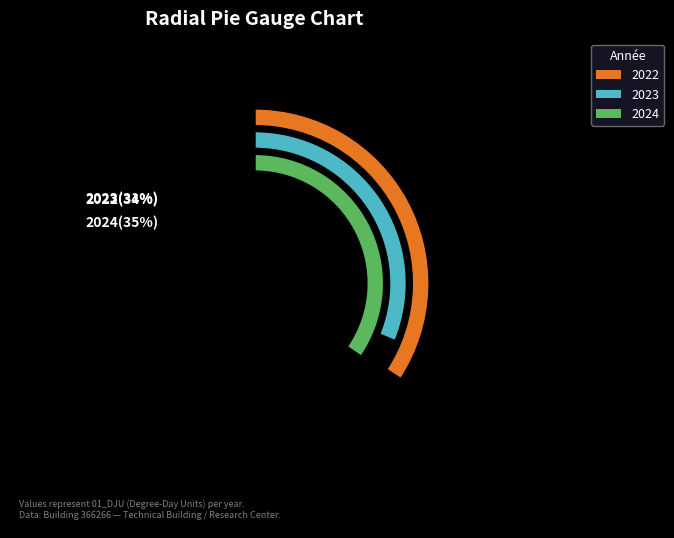

True or false: 2024 accounts for 22% of the total.

False